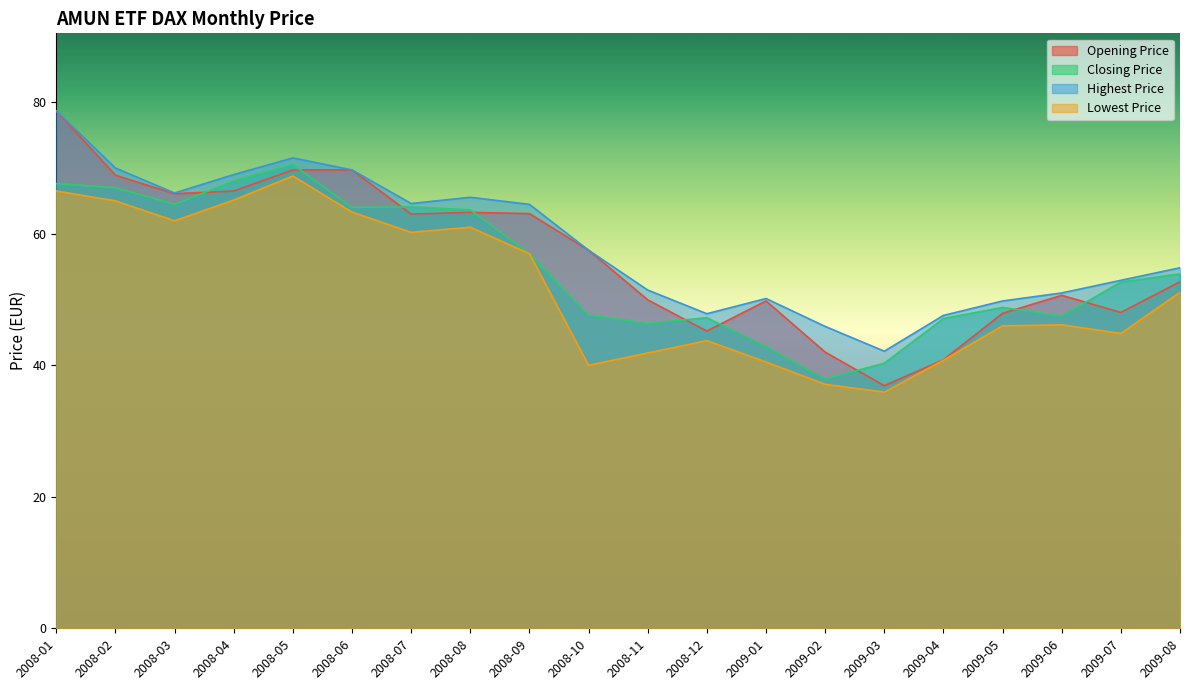

What is the sum of all Lowest Price values?

1036.8